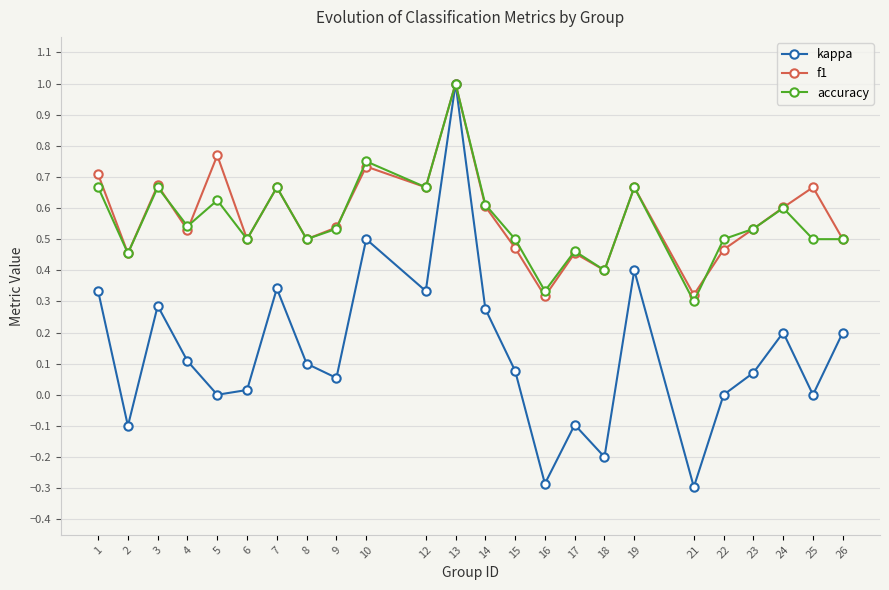

Count the number of data series in this chart.

3